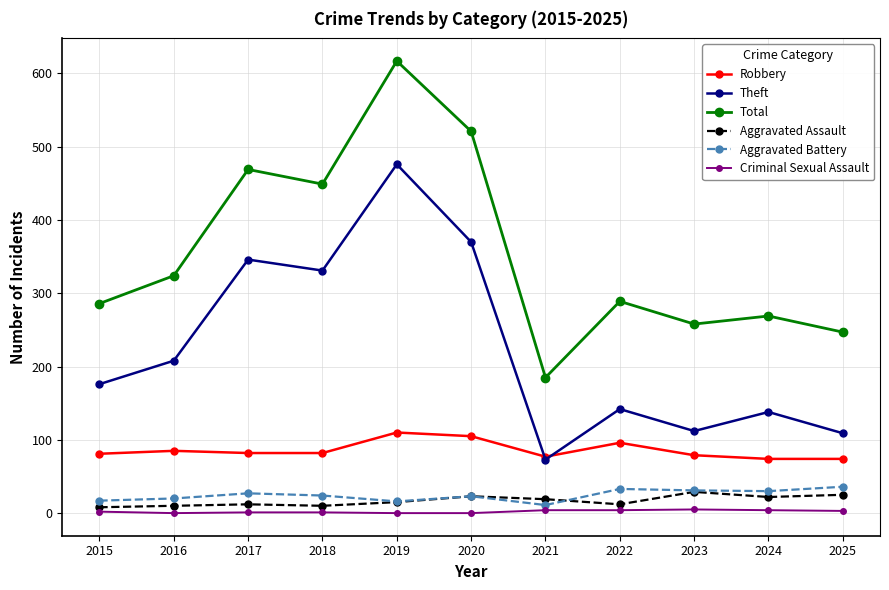

At which label does Aggravated Battery first exceed 24?

2017